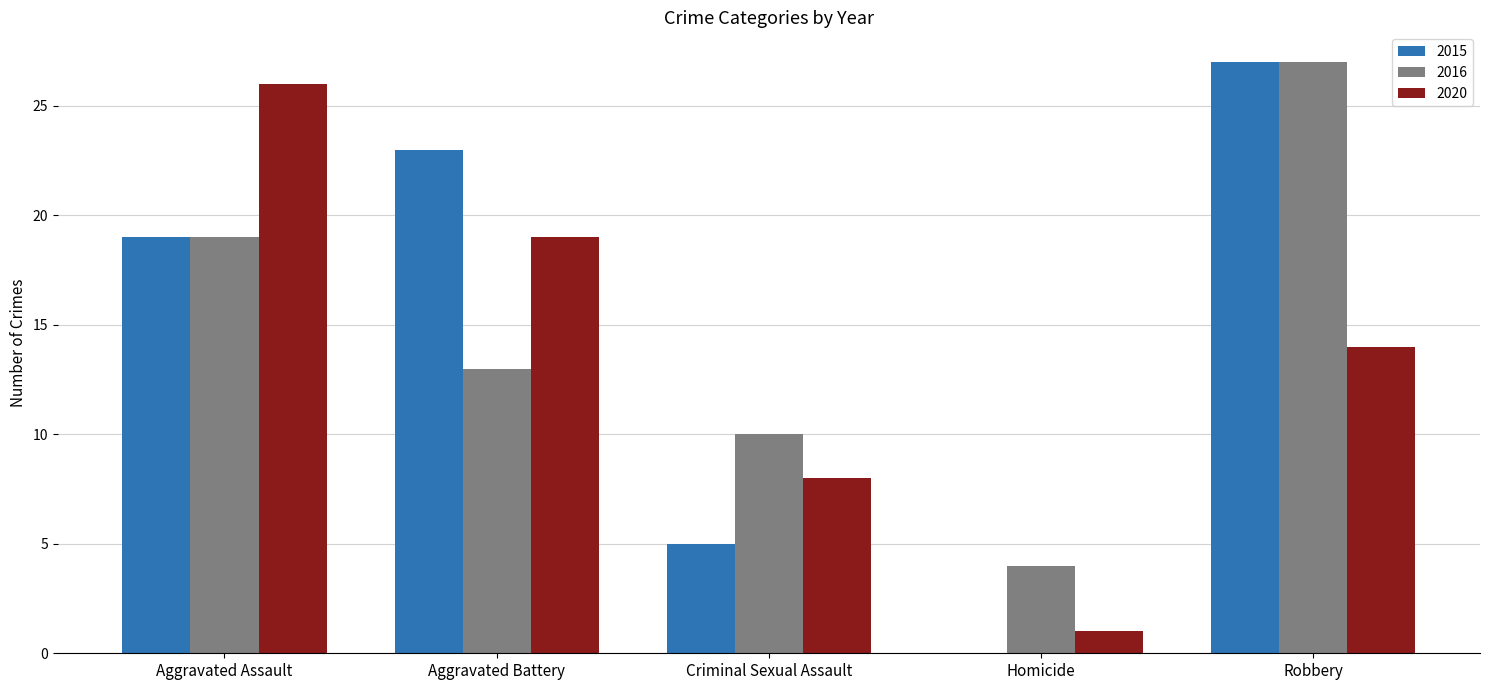

Reading right to left, list all the values displayed in this chart.

2015: 27	0	5	23	19
2016: 27	4	10	13	19
2020: 14	1	8	19	26